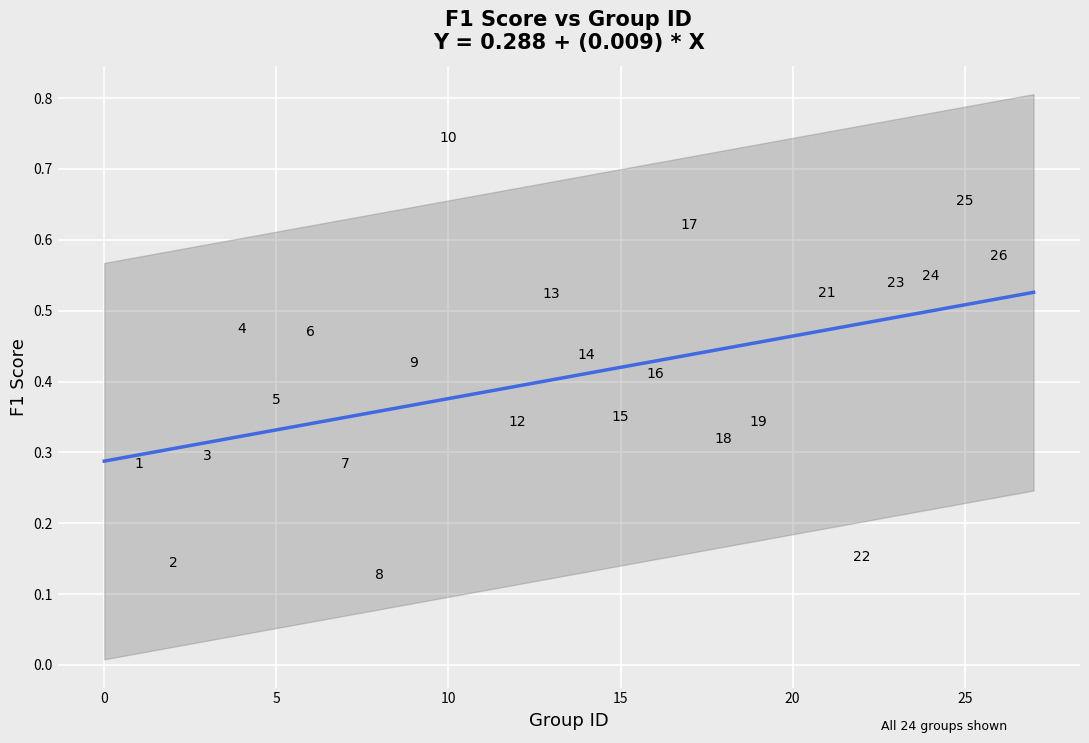

What is the range of X values (max minus min)?

25.0